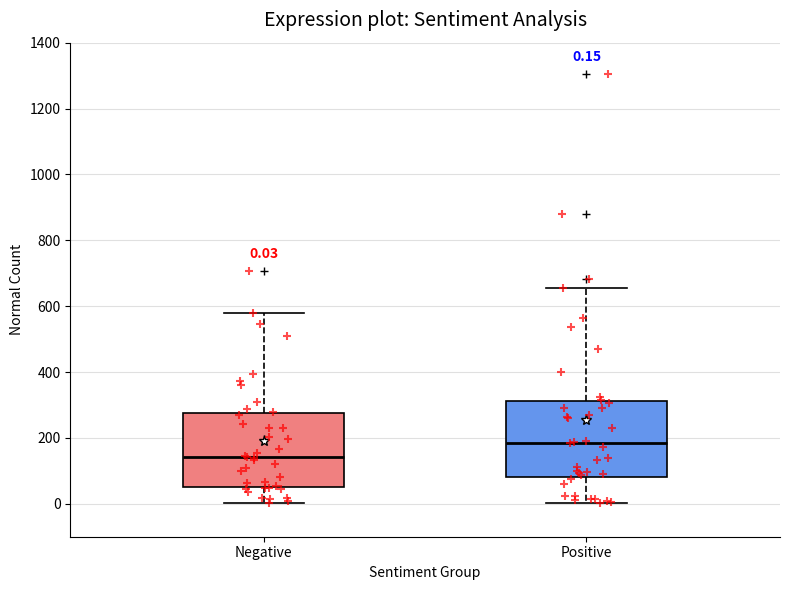

Which box's median line is the highest?

Positive